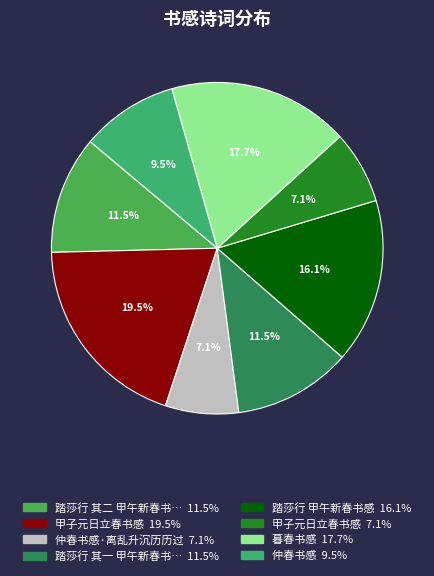

How many segments does this pie chart have?

8